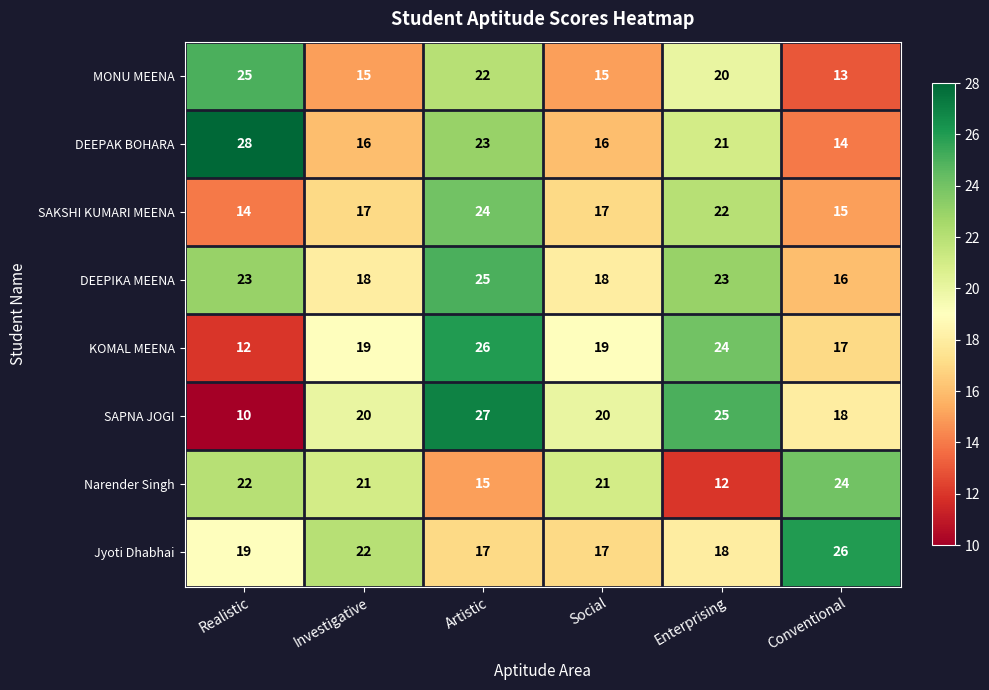

Read the KOMAL MEENA value at Social, to the nearest 5.

20